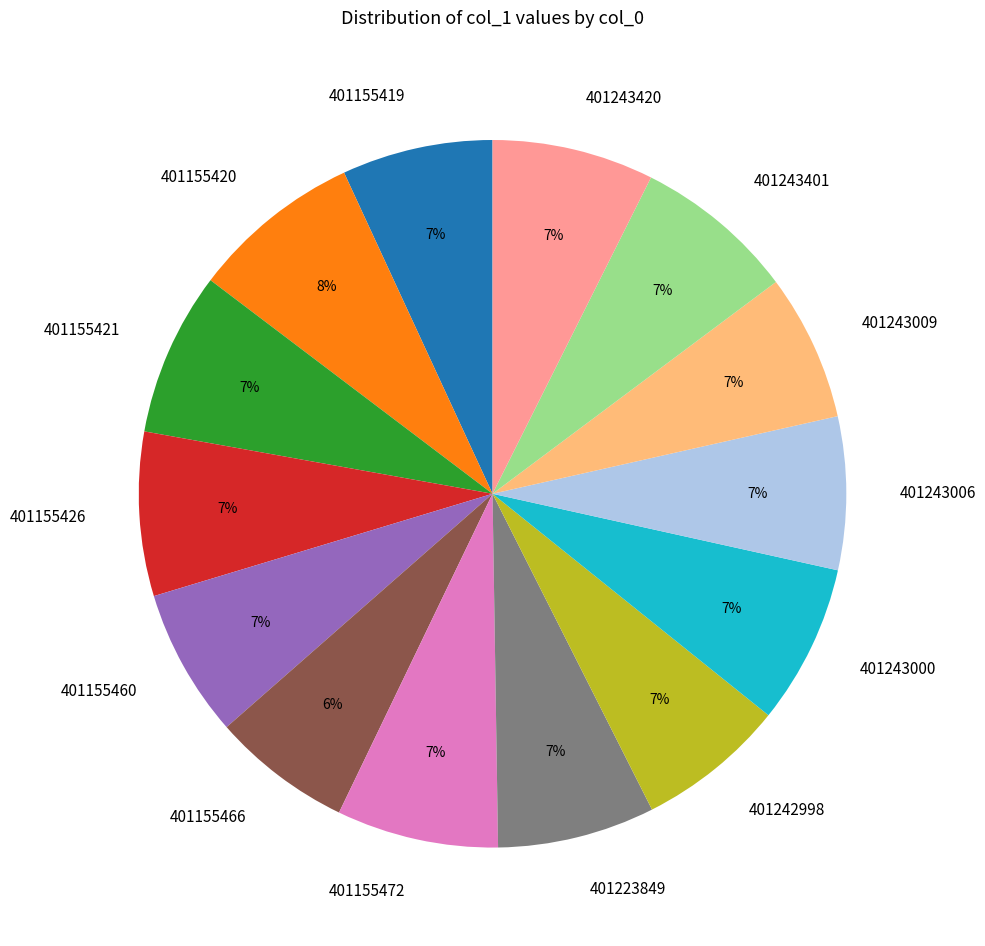

To the nearest percent, what percentage of the pie is 401243009?

7%